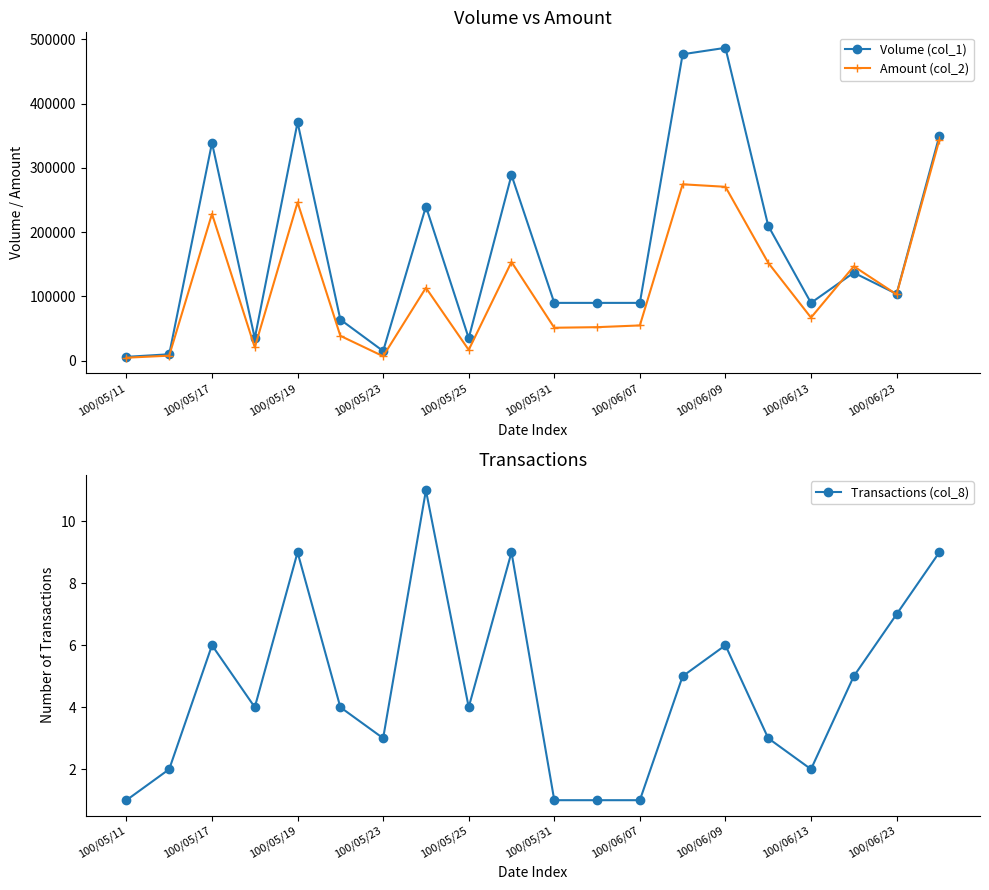

What is the approximate value of Amount (col_2) at 100/05/25?

16850